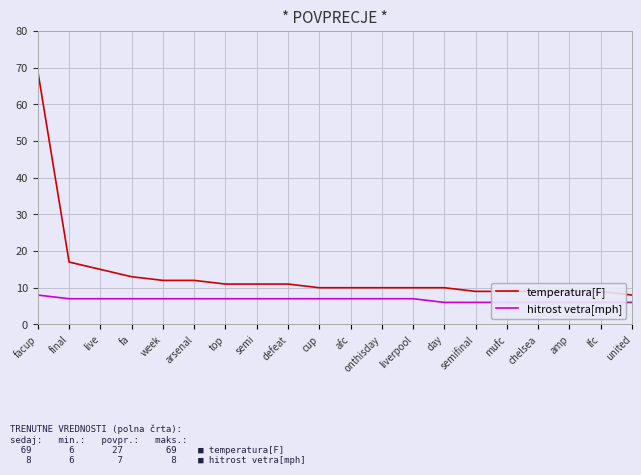

How many data points in temperatura[F] are above 10?

9